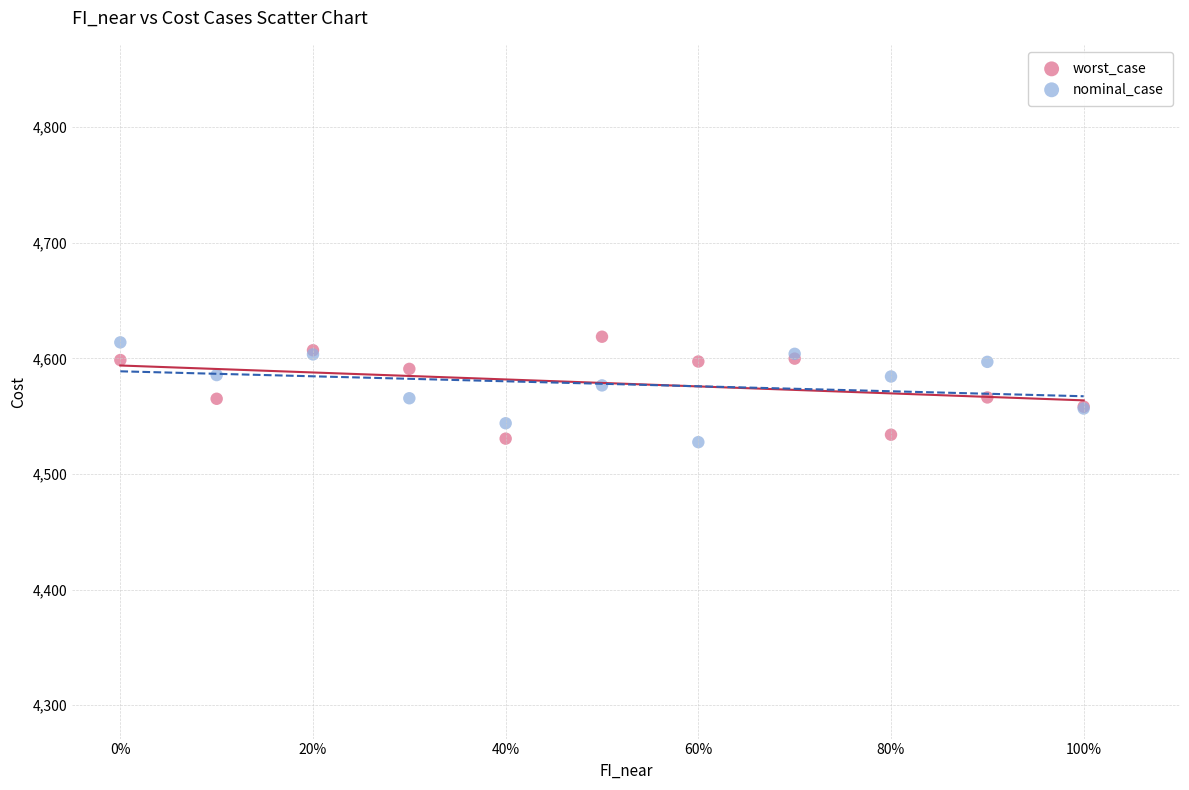

What are all the series names shown in the legend?

worst_case, nominal_case